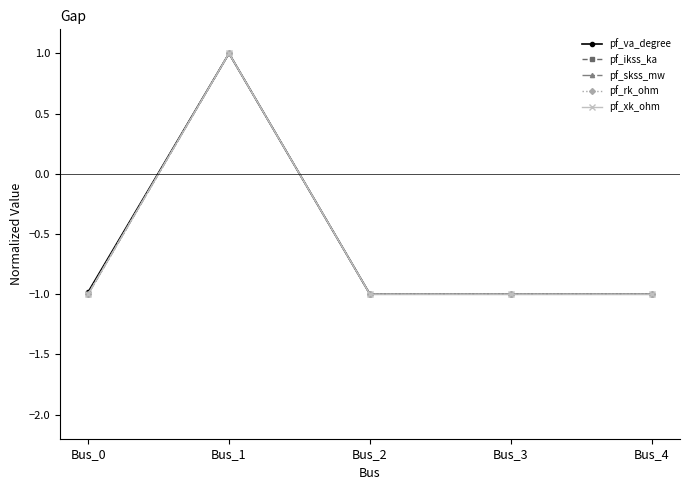

Reading left to right, transcribe all the data shown in this chart.

pf_va_degree: -1.0	1.0	-1.0	-1.0	-1.0
pf_ikss_ka: -1.0	1.0	-1.0	-1.0	-1.0
pf_skss_mw: -1.0	1.0	-1.0	-1.0	-1.0
pf_rk_ohm: -1.0	1.0	-1.0	-1.0	-1.0
pf_xk_ohm: -1.0	1.0	-1.0	-1.0	-1.0